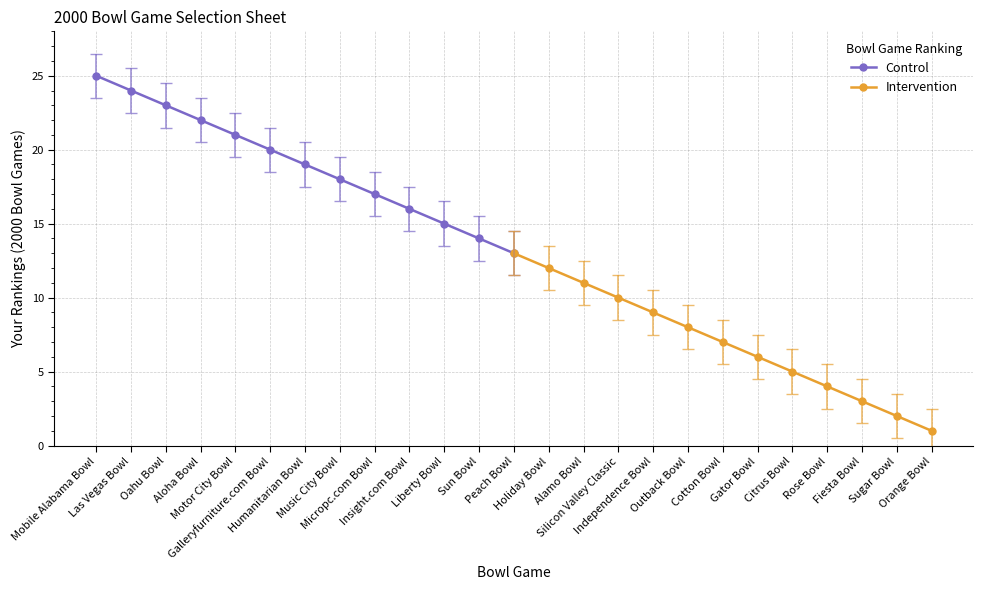

True or false: Control has more than 0 points higher than both neighbors.

False